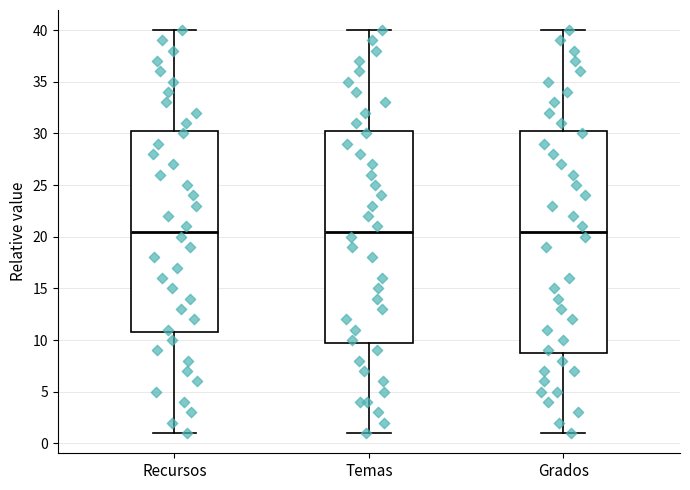

Which box is the tallest, from its lower edge to its upper edge?

Grados